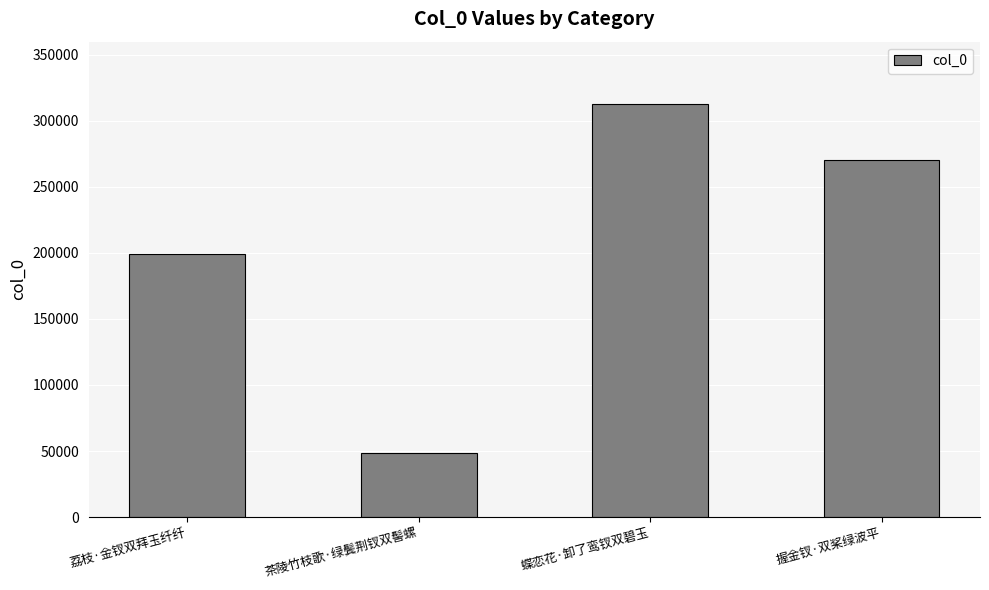

What position from the right is 蝶恋花·卸了鸾钗双碧玉?

2